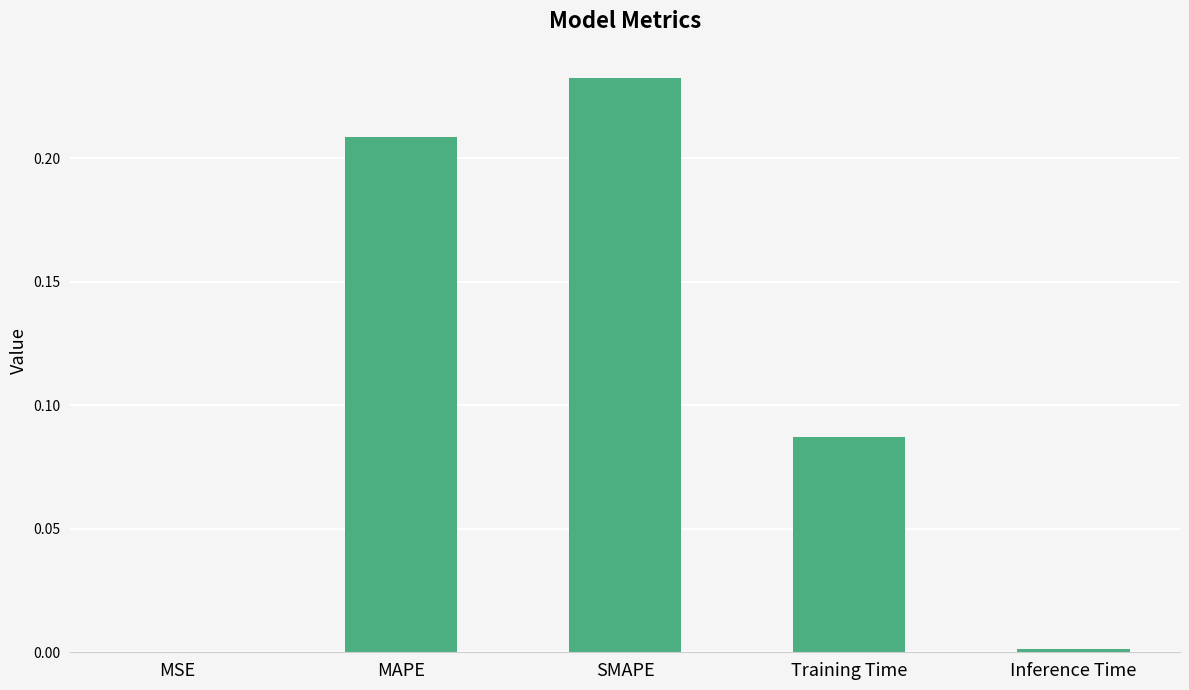

The value at MAPE is 0.3. True or false?

False